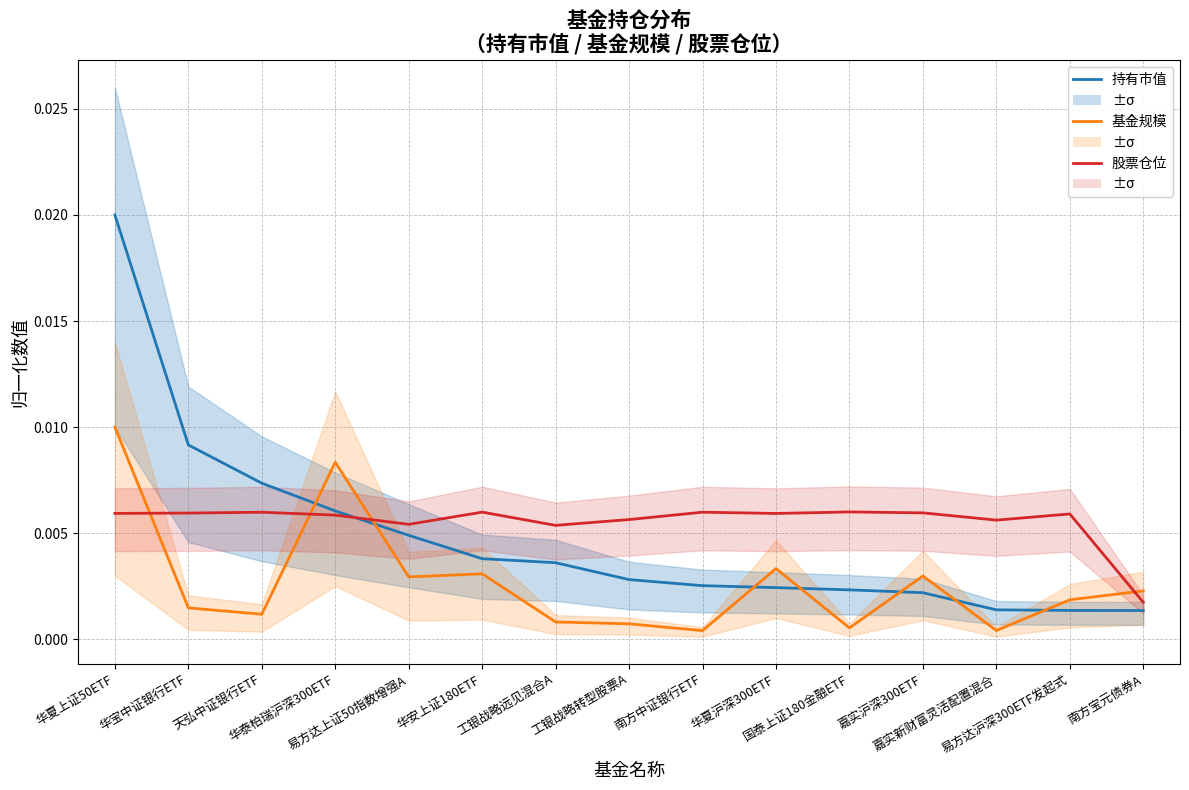

How many lines are shown in the chart?

3